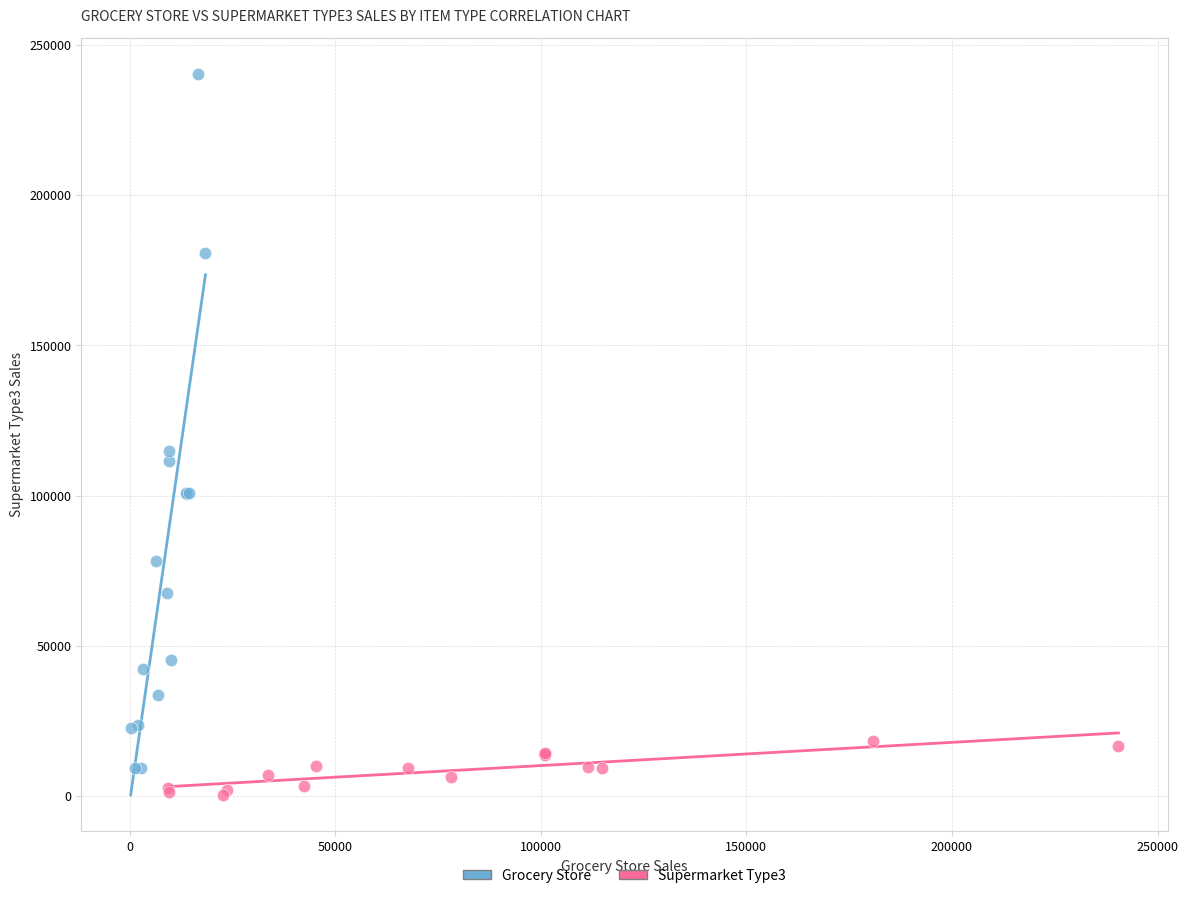

Which series contains the highest Y value?

Grocery Store